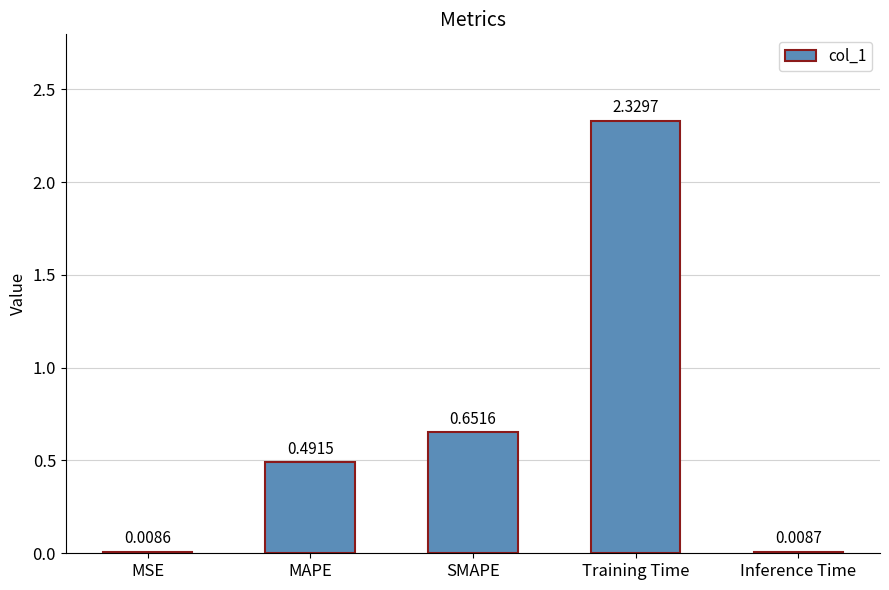

What is the label of the 5th bar from the right?

MSE